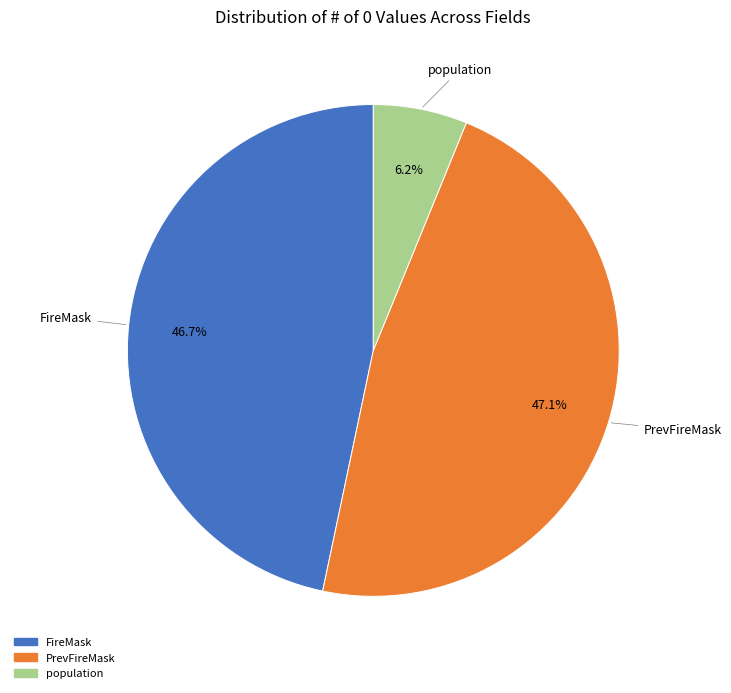

Does any single category account for the majority?

No